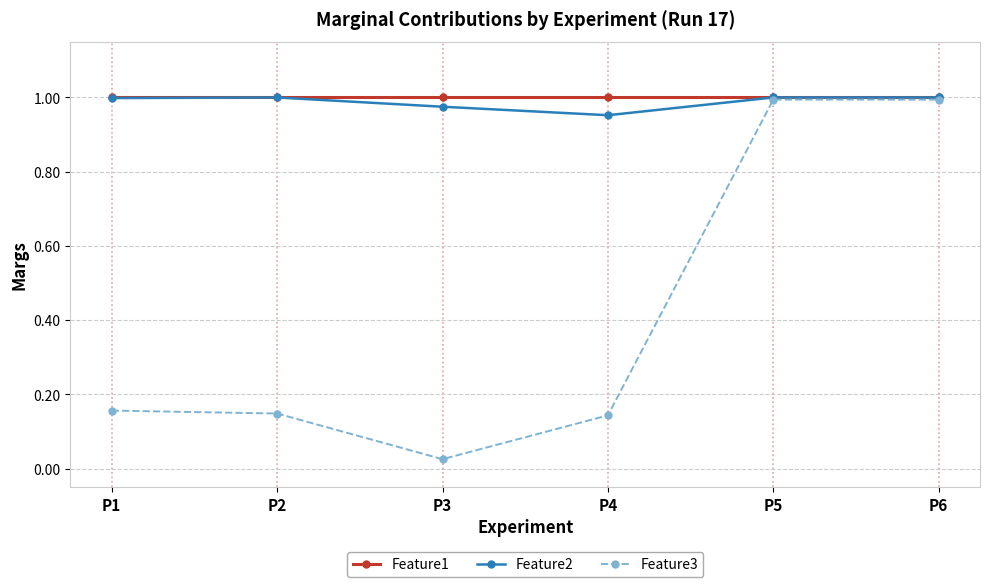

Count the number of categories in the chart.

6